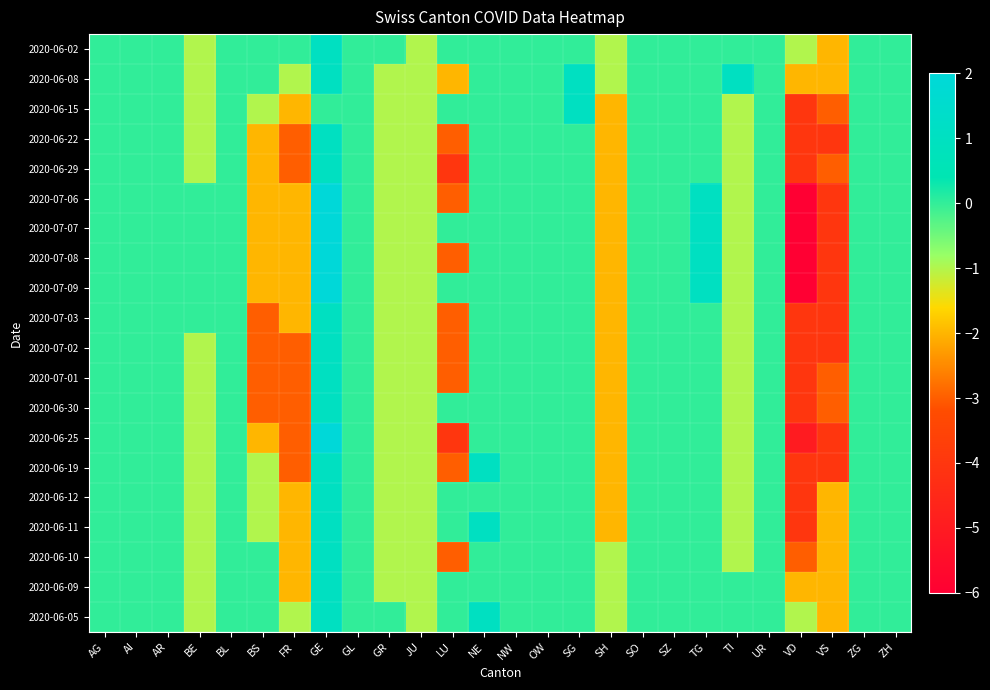

Which label corresponds to the smallest value in the chart?

VD